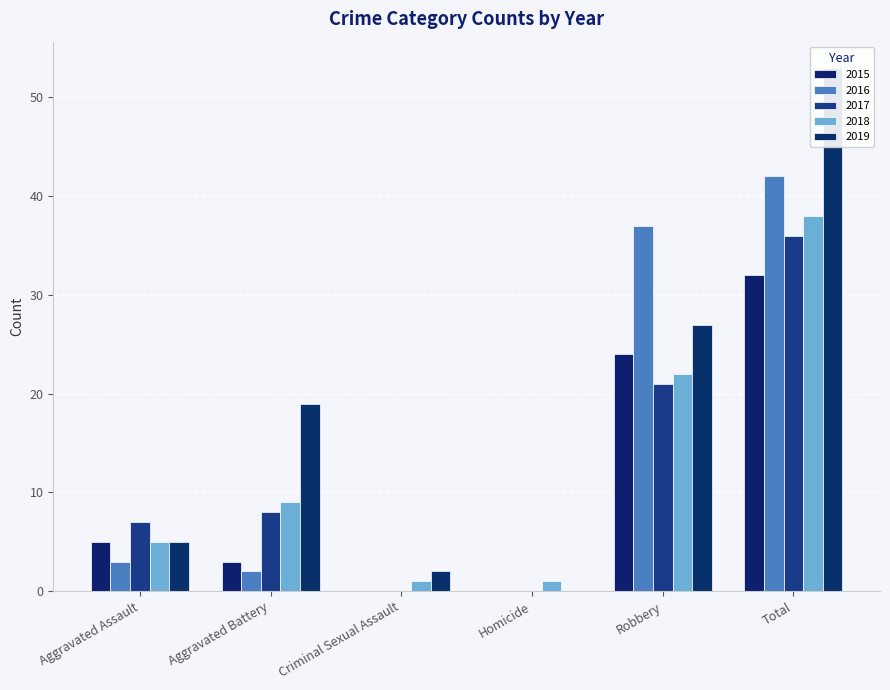

What position from the left is Criminal Sexual Assault?

3